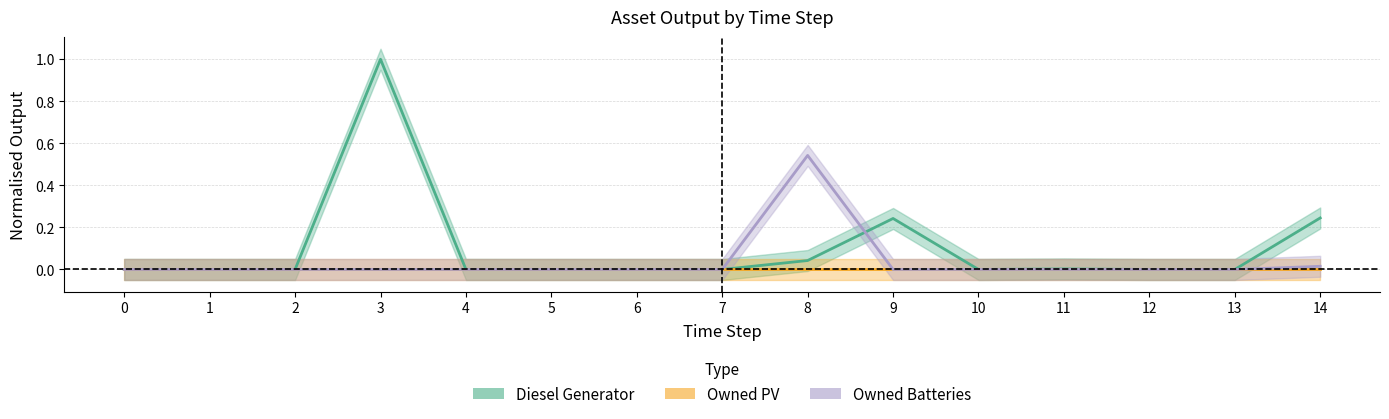

Is it true that Owned PV equals 0.0 at 6?

True